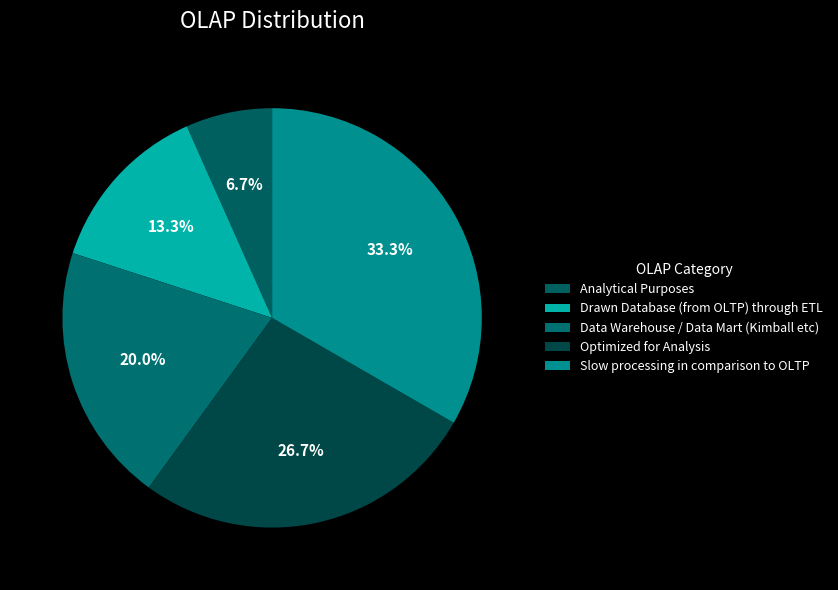

True or false: Optimized for Analysis accounts for 27% of the total.

True